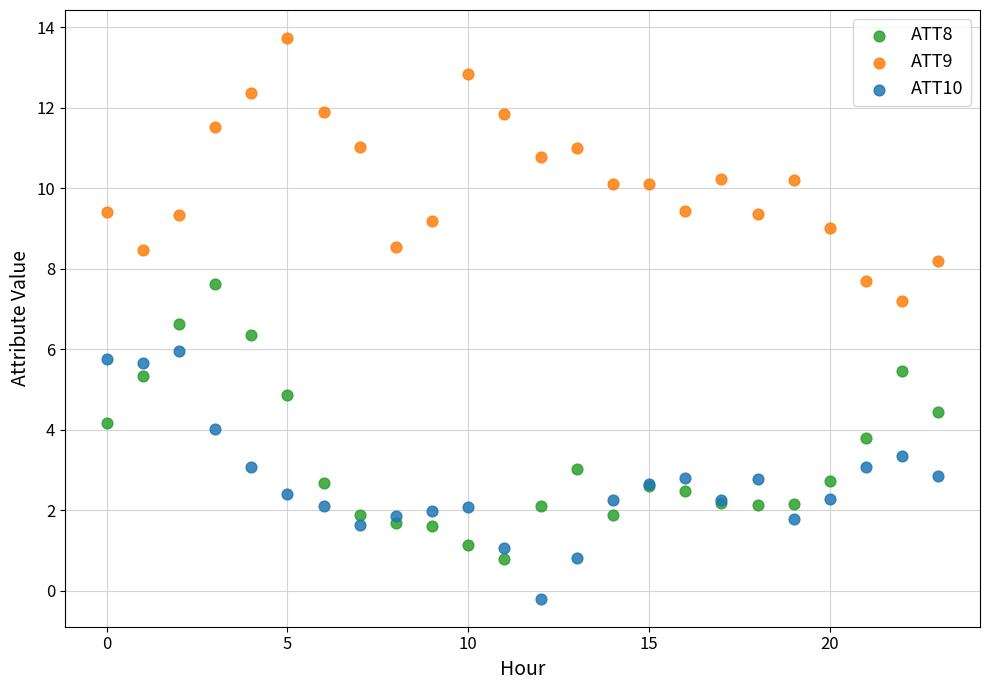

Which series has the largest Y range (max minus min)?

ATT8